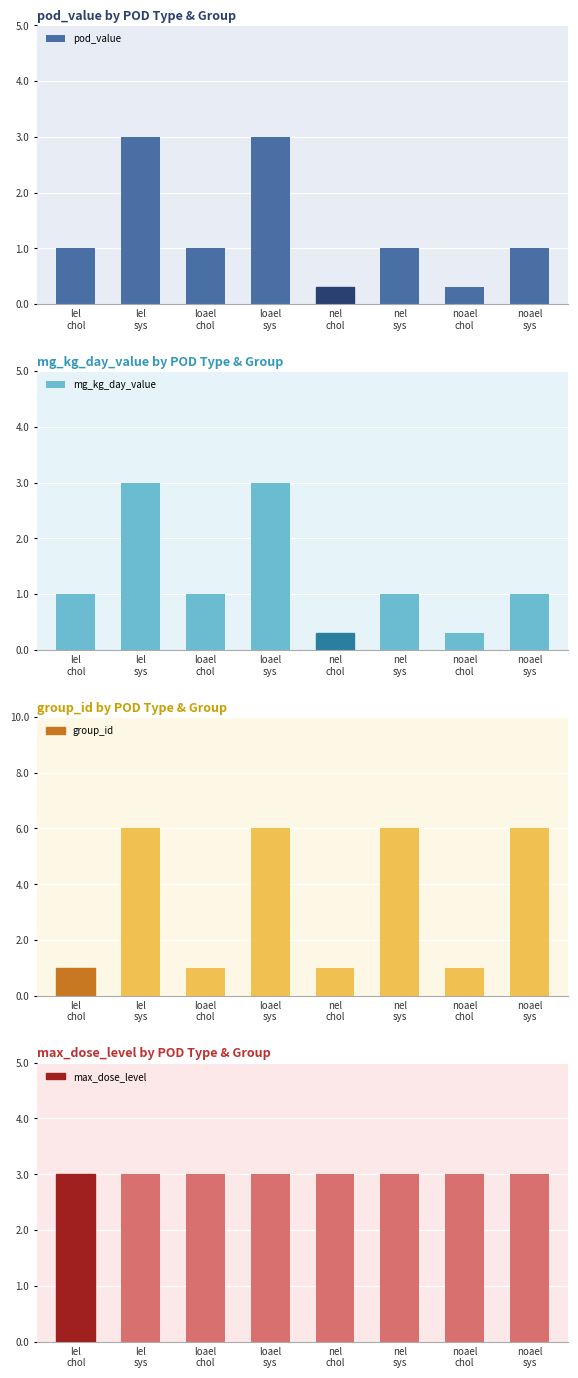

How many values in the pod_value series exceed 1?

2